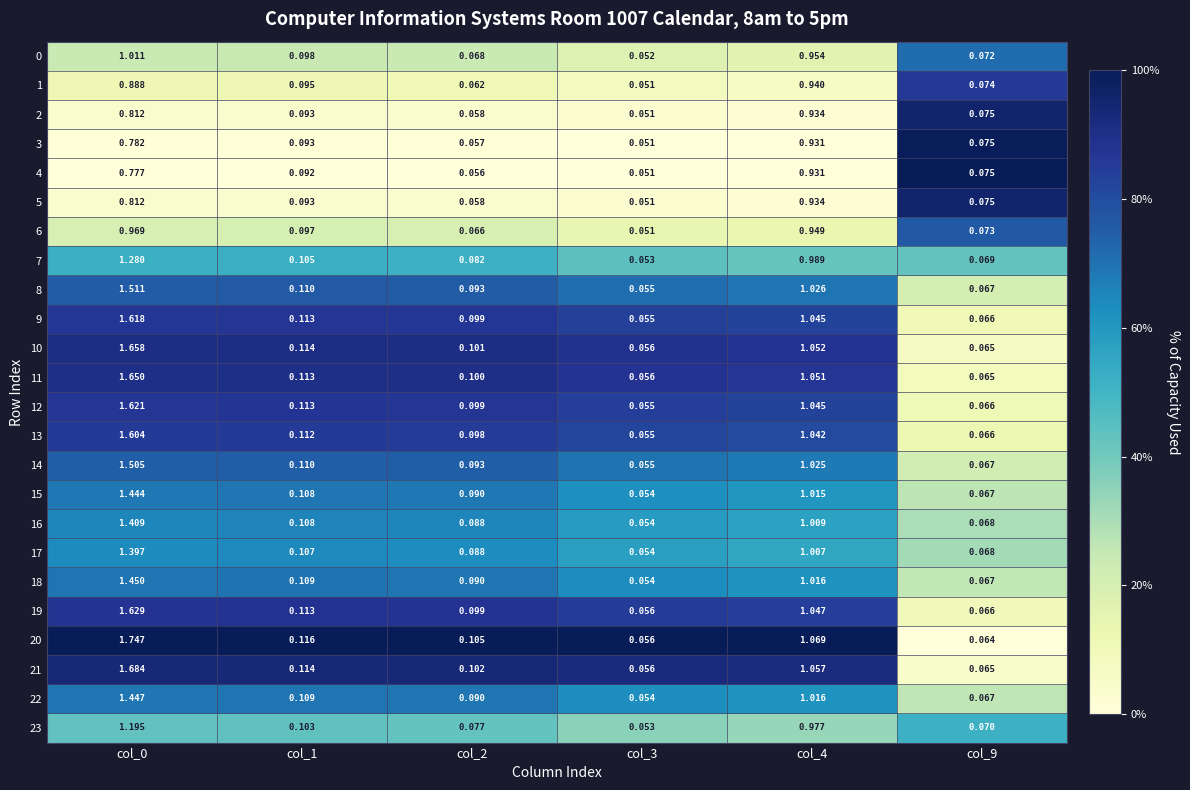

Is the value of 2 at col_1 greater than the value of 23 at col_9?

Yes